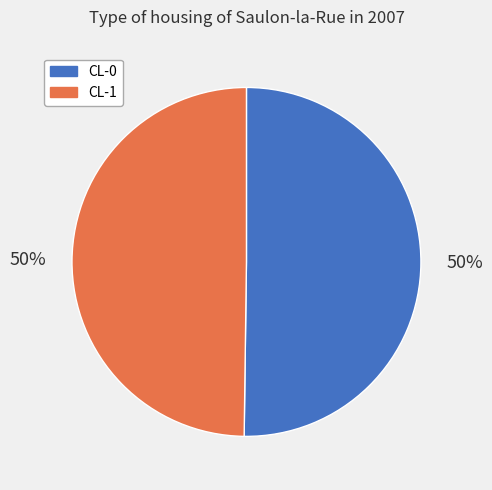

Is the sum of CL-1 and CL-0 greater than half?

Yes